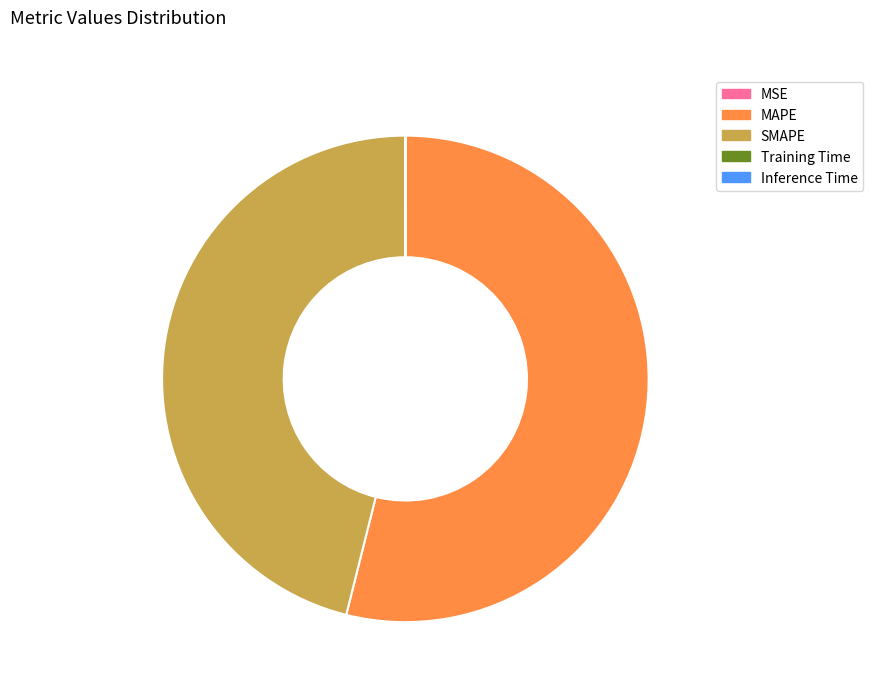

Which category has the biggest portion of the pie?

MAPE